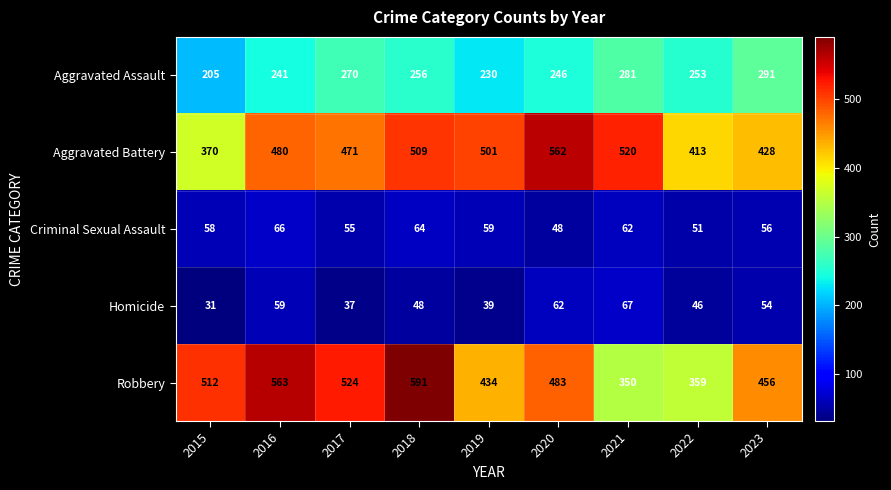

What is the spread (max minus min) of values at 2016?

504